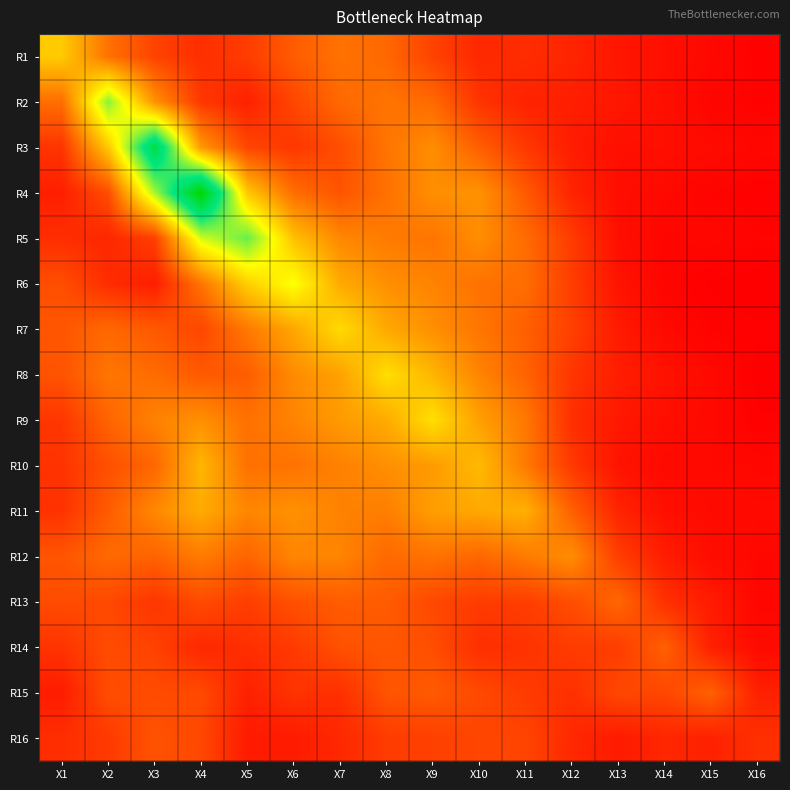

What is the total value across all series at X13?

3.5